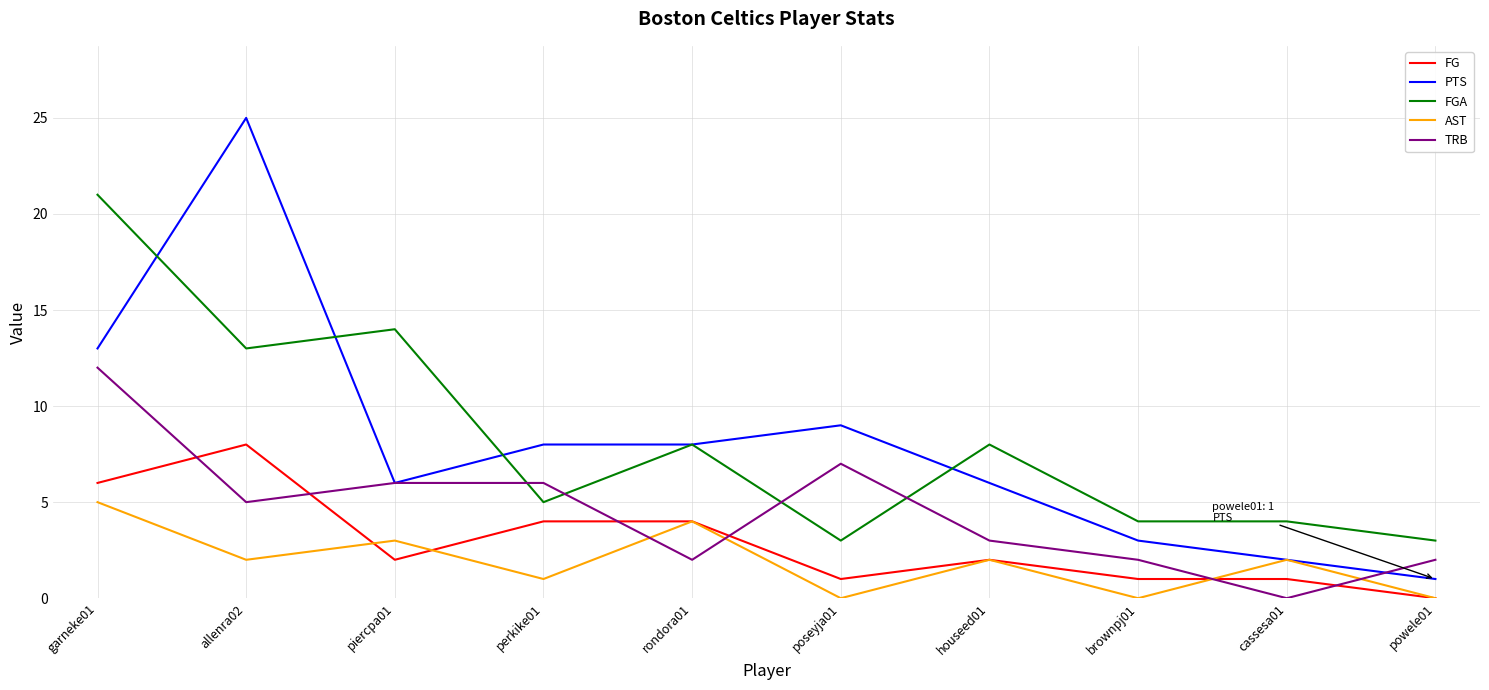

True or false: FGA has more than 1 points higher than both neighbors.

True